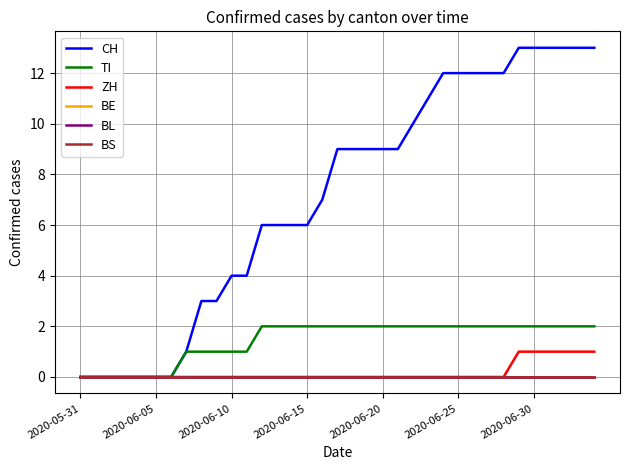

True or false: ZH and BL cross at least once.

False